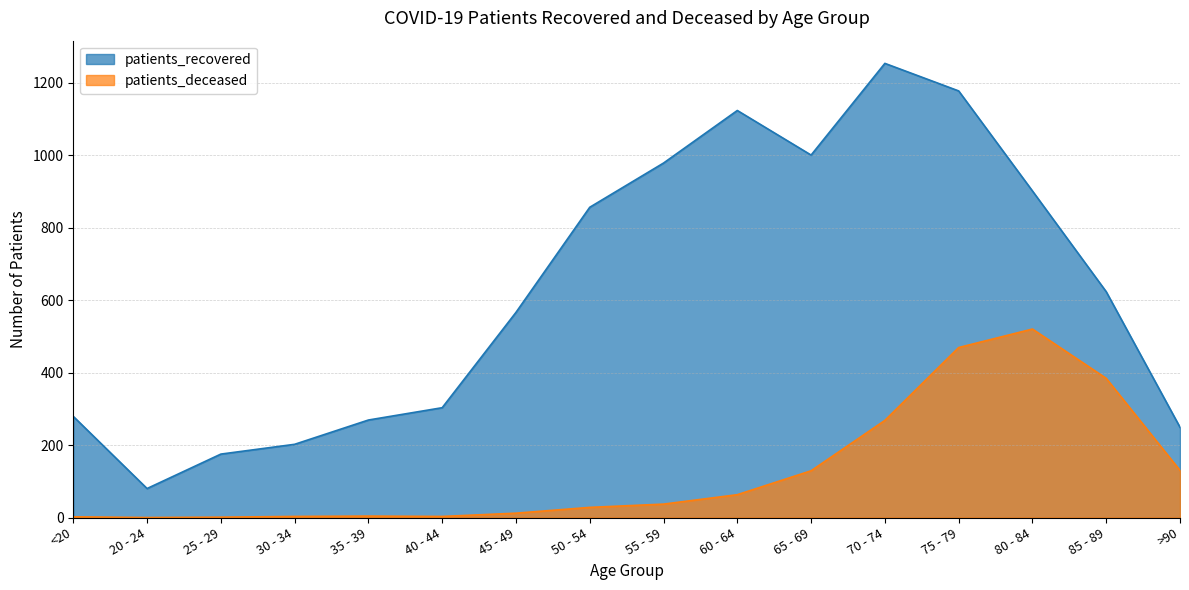

True or false: patients_recovered and patients_deceased cross at least once.

False